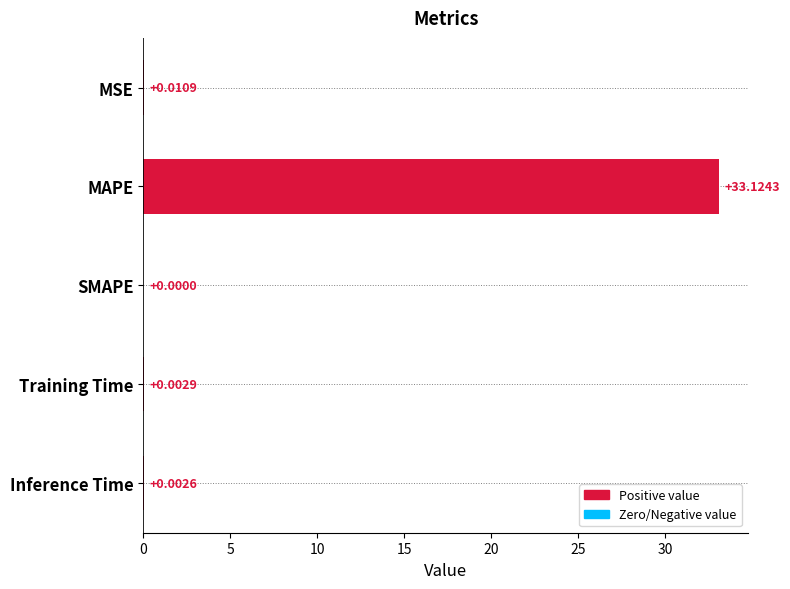

Where is the data nearest to the value 16?

MSE